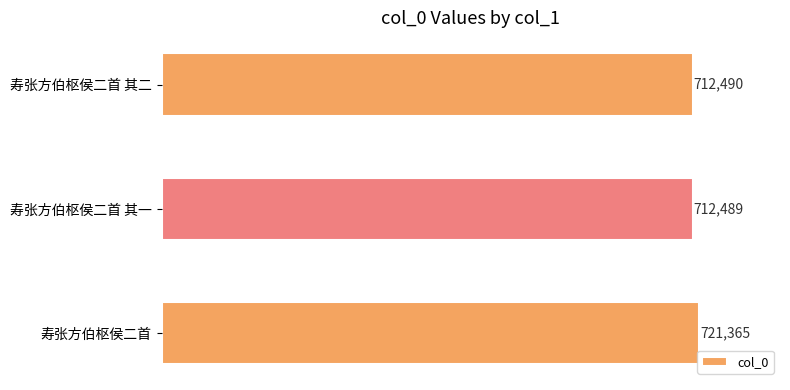

How many categories are shown in the chart?

3